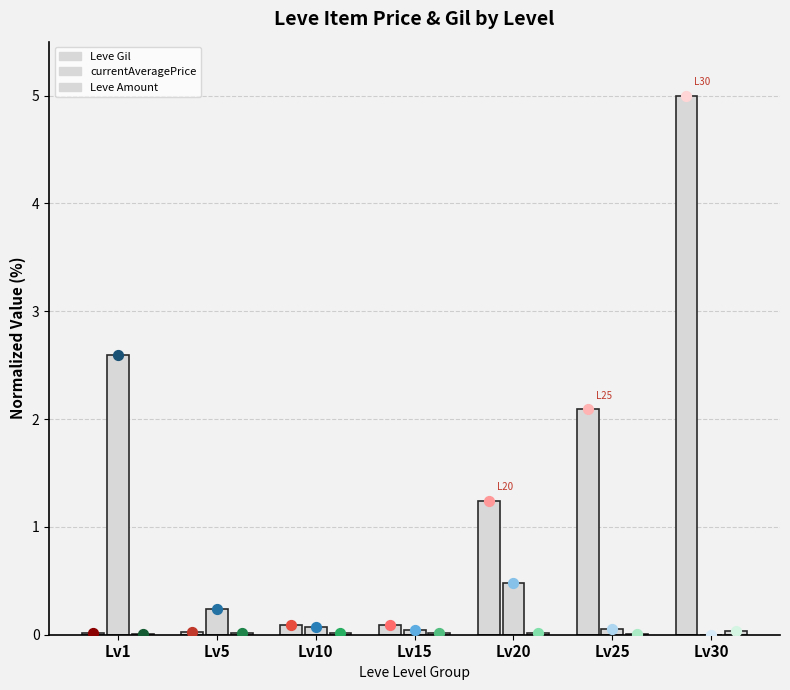

What is the total value across all series at Lv20?

1.7